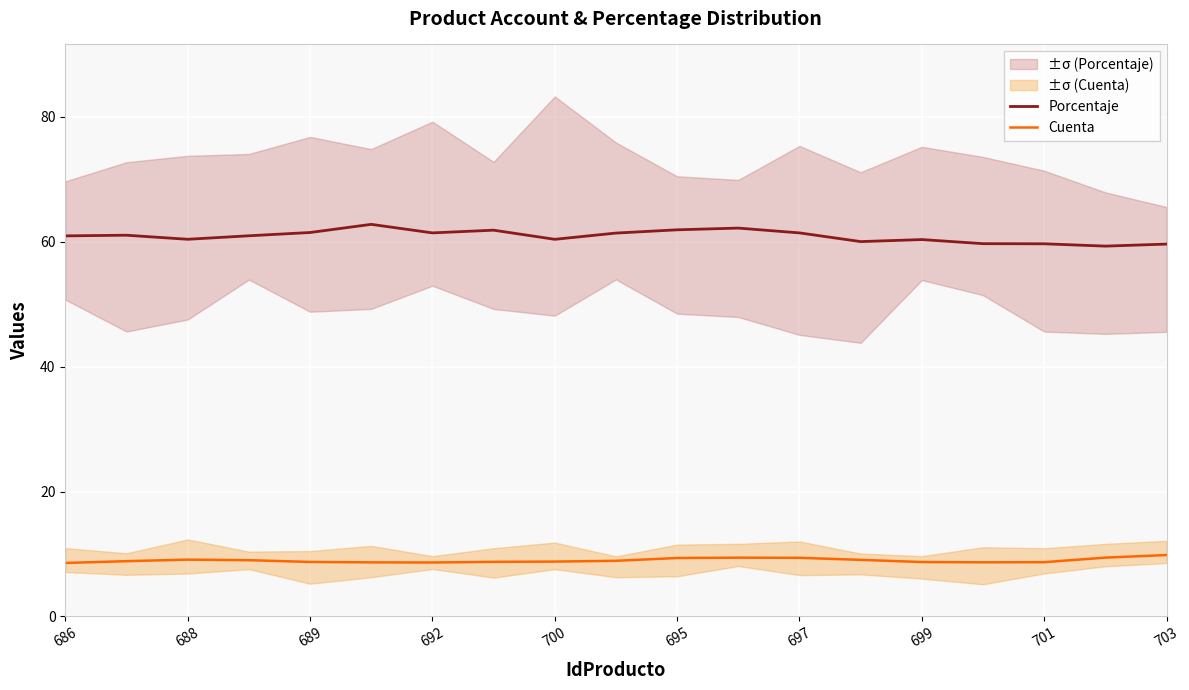

What is the greatest value displayed?

62.8